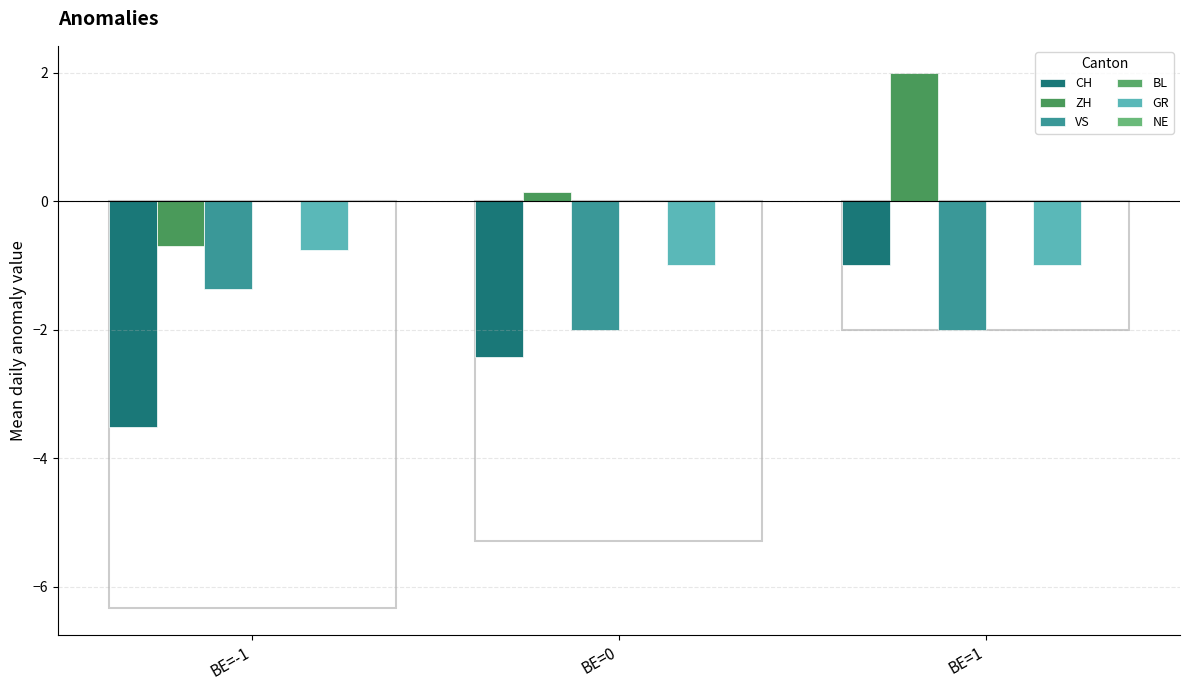

What is the label of the 3rd bar from the right?

BE=-1